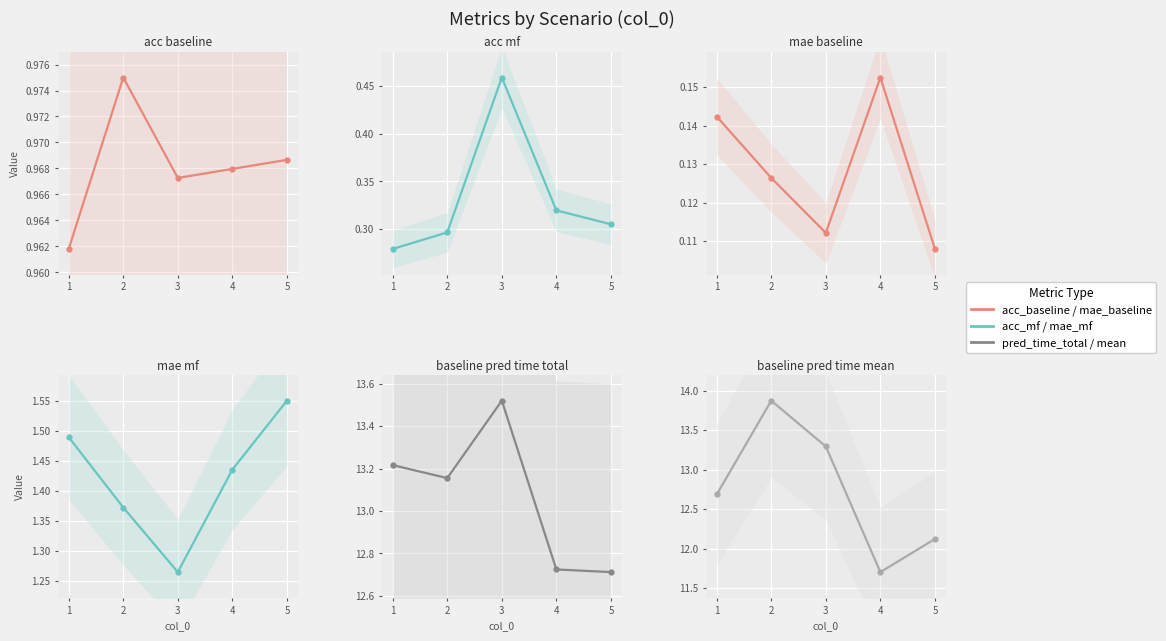

Count the number of categories in the chart.

5